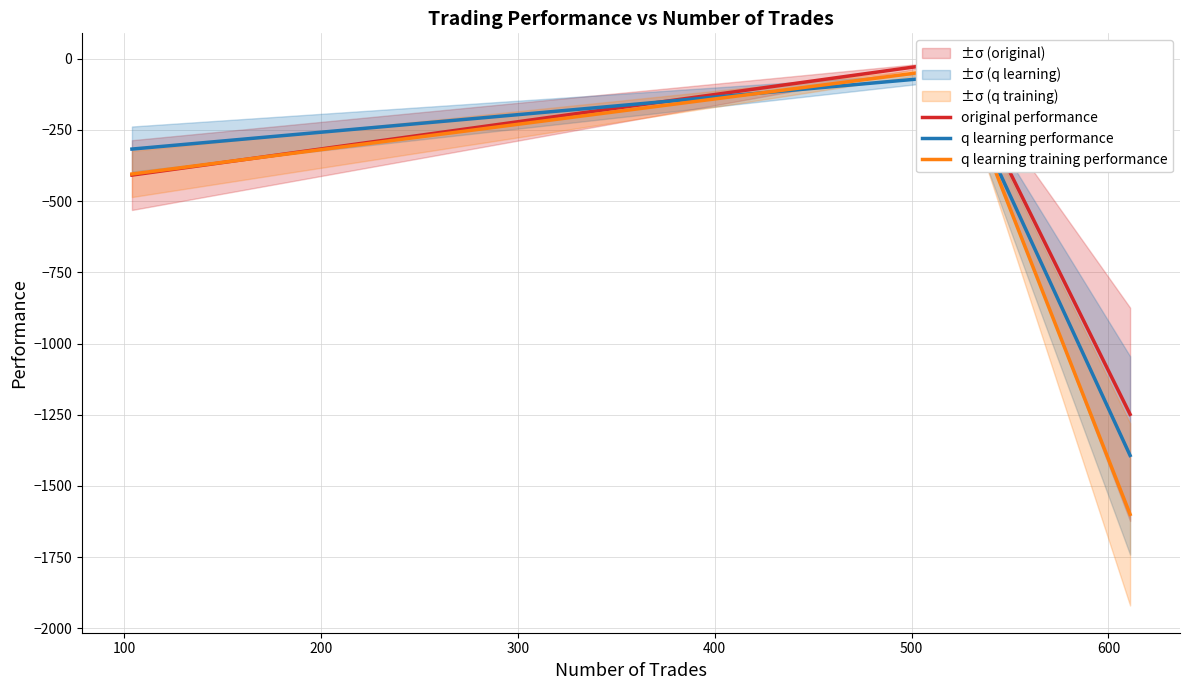

How many lines are shown in the chart?

3